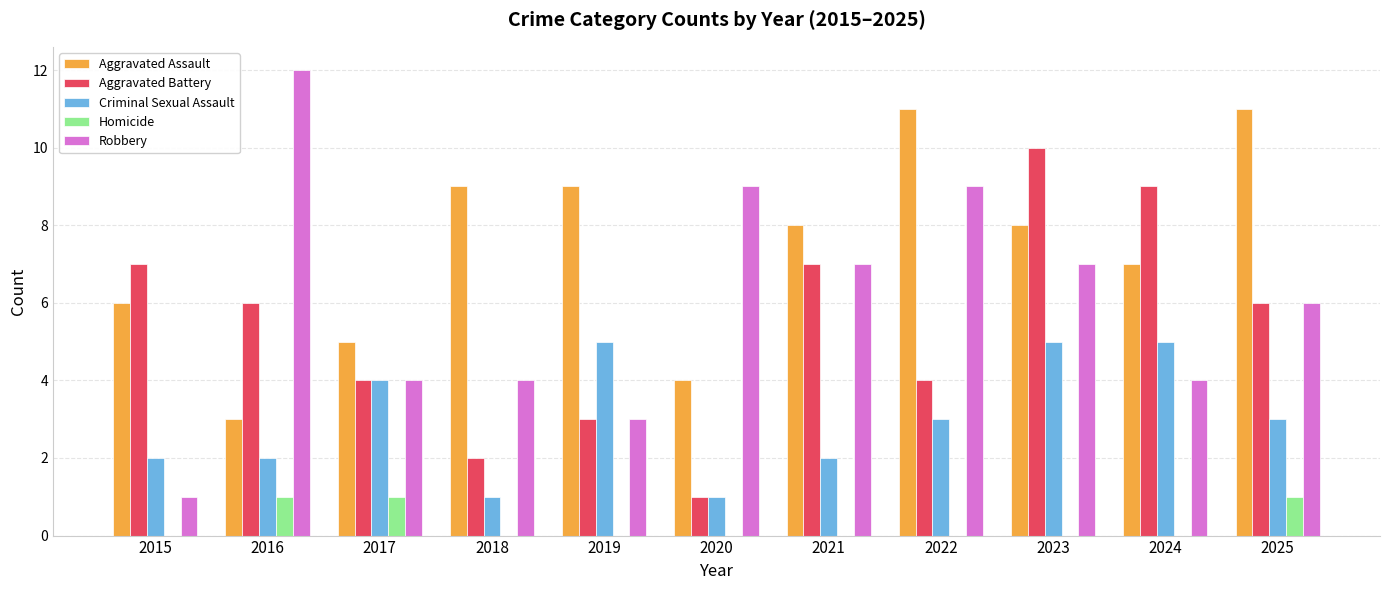

What is the average value of the Aggravated Assault series?

7